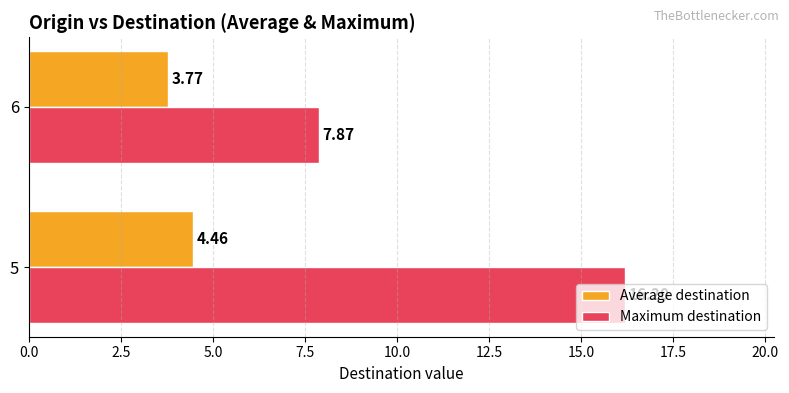

What is the sum of all Maximum destination values?

24.1